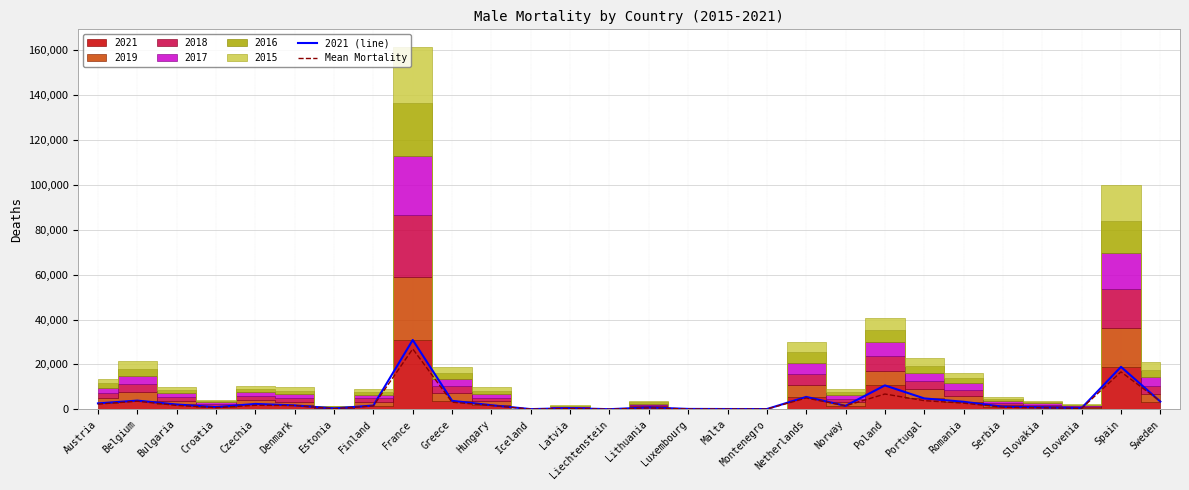

What is the minimum value for Mean Mortality?

6.3